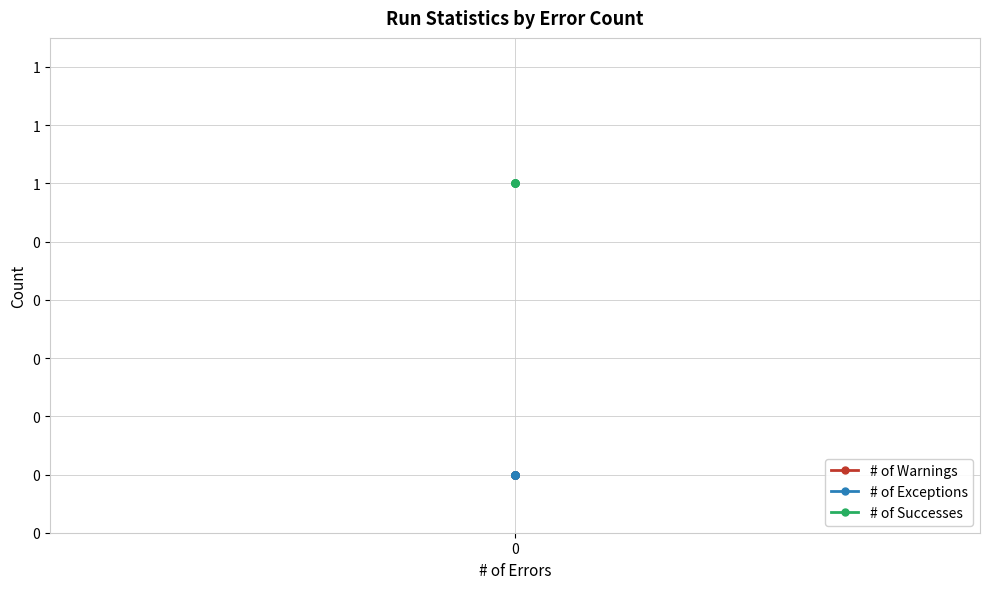

True or false: # of Exceptions has more than 1 points higher than both neighbors.

False